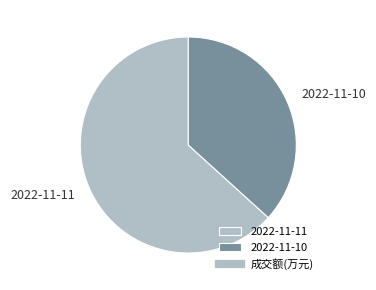

How many segments does this pie chart have?

2